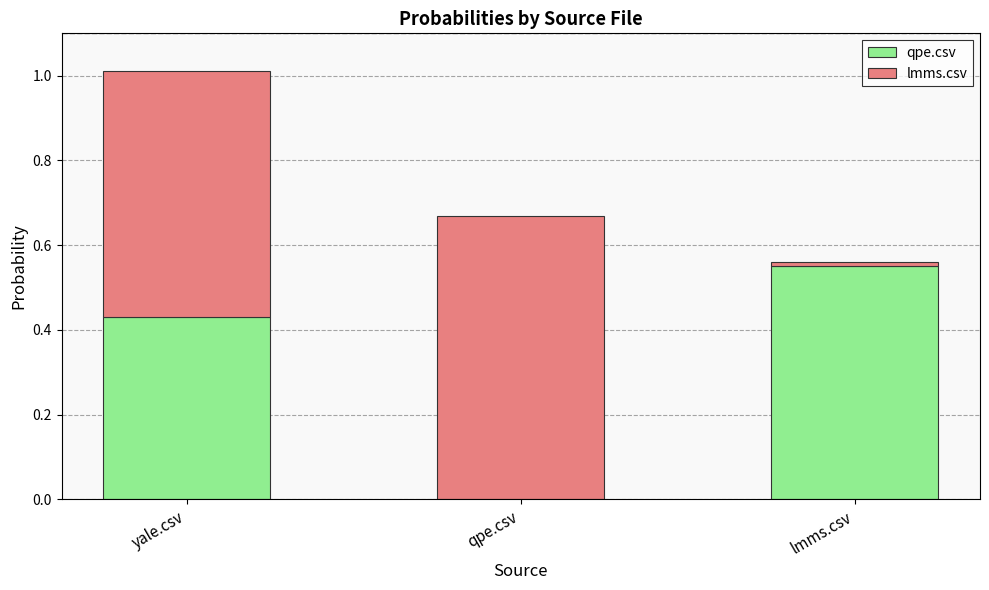

At which category is the sum across all series the highest?

yale.csv